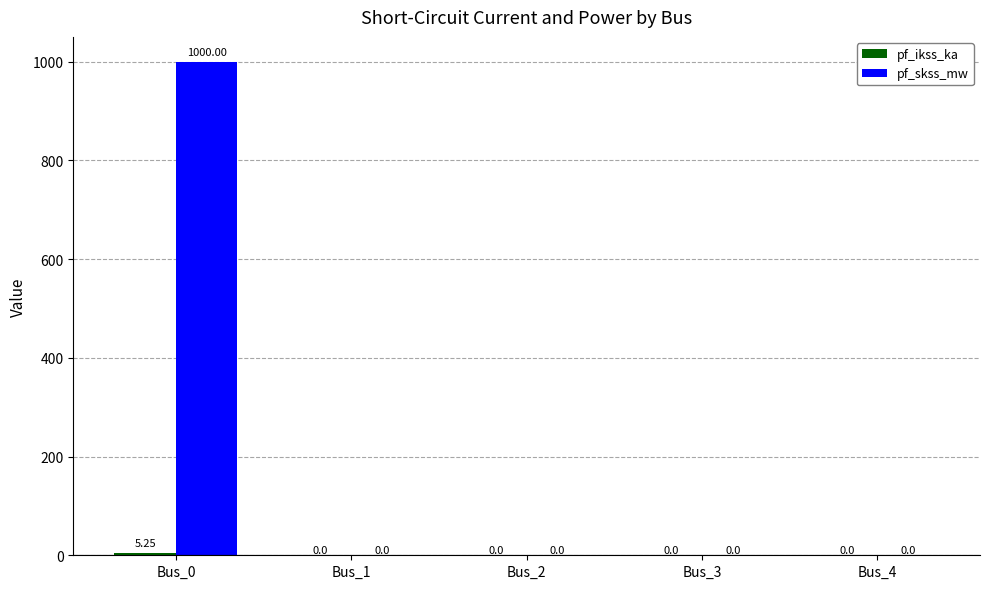

Is it true that pf_skss_mw equals 394.1 at Bus_3?

False